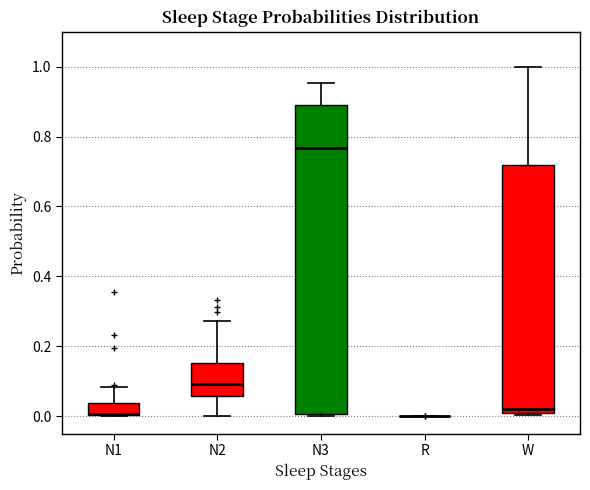

Where is the upper edge of the box for W on the y-axis? The values are not printed on the chart, so give them approximately, as read against the axis.

0.72